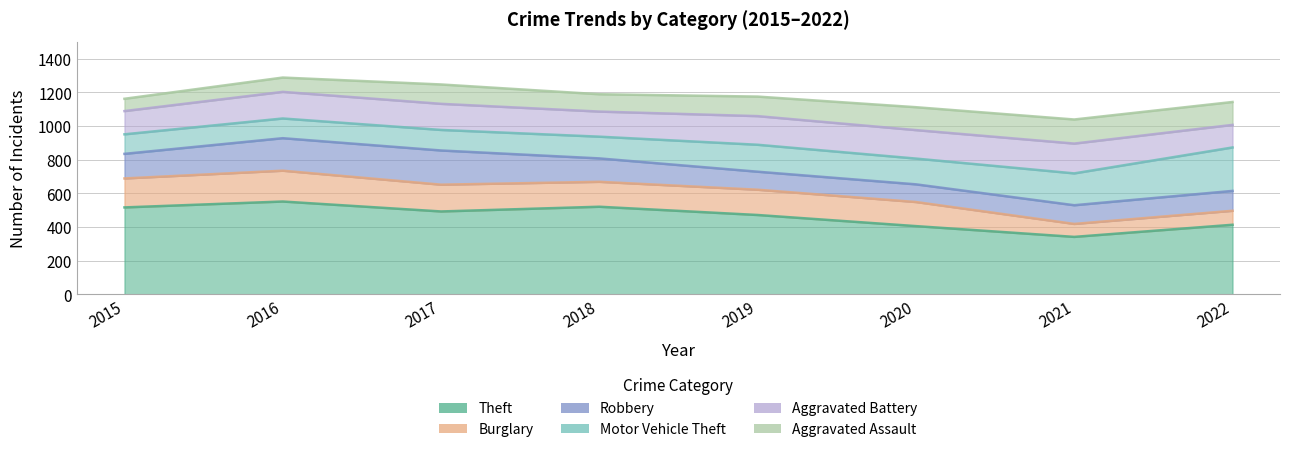

True or false: Theft has more than 2 interior local peaks.

False